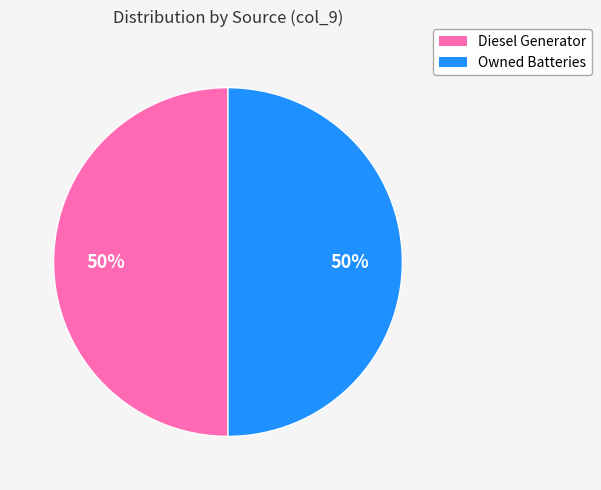

Count the number of slices in the pie.

2